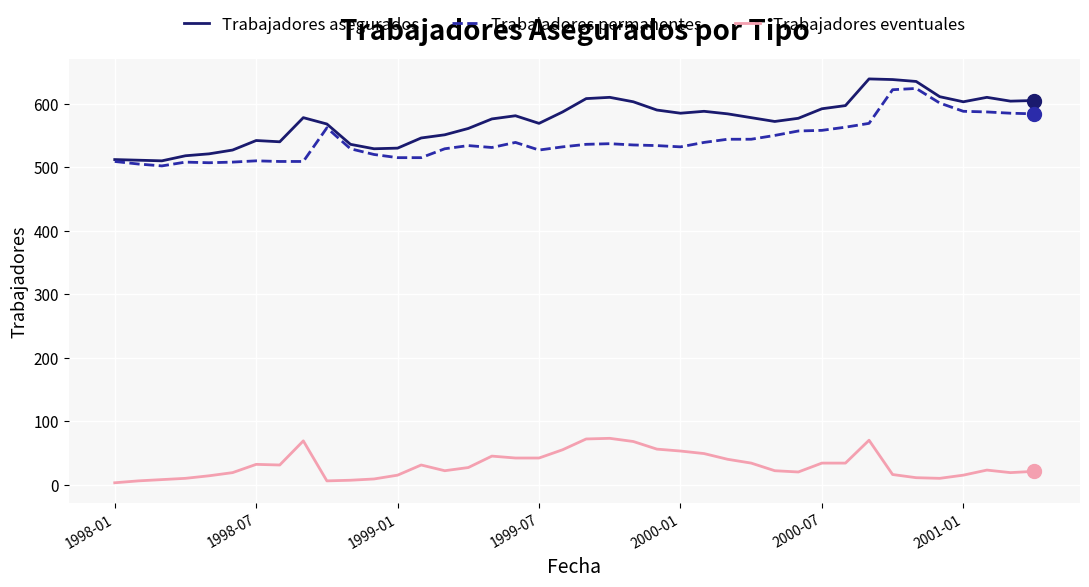

What is the greatest value displayed?

639